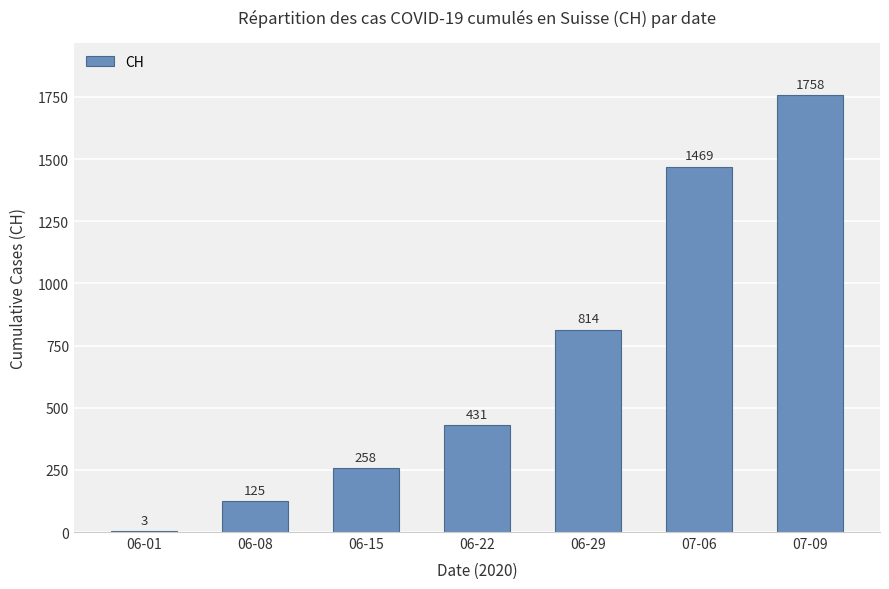

Which has a higher value, 07-09 or 06-29?

07-09